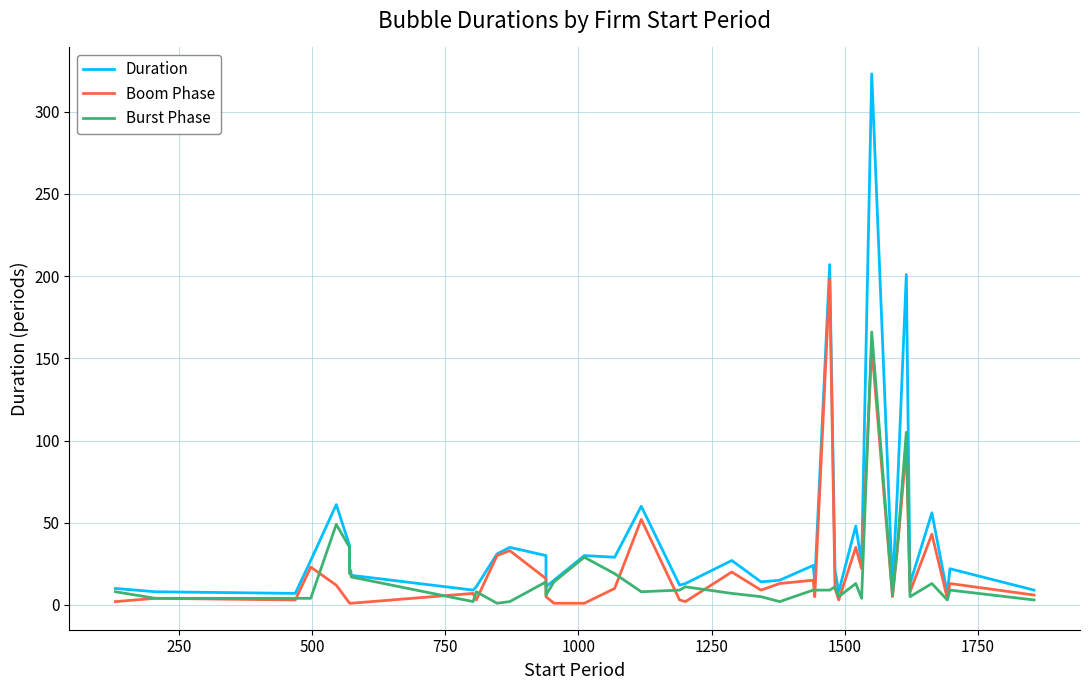

Is the value of Boom Phase at 39 greater than the value of Burst Phase at 33?

No